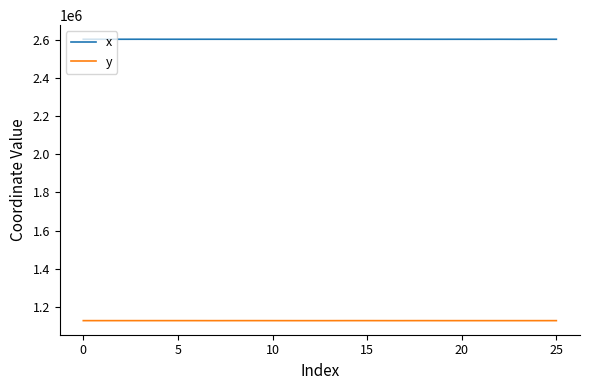

True or false: y and x intersect in this chart.

False